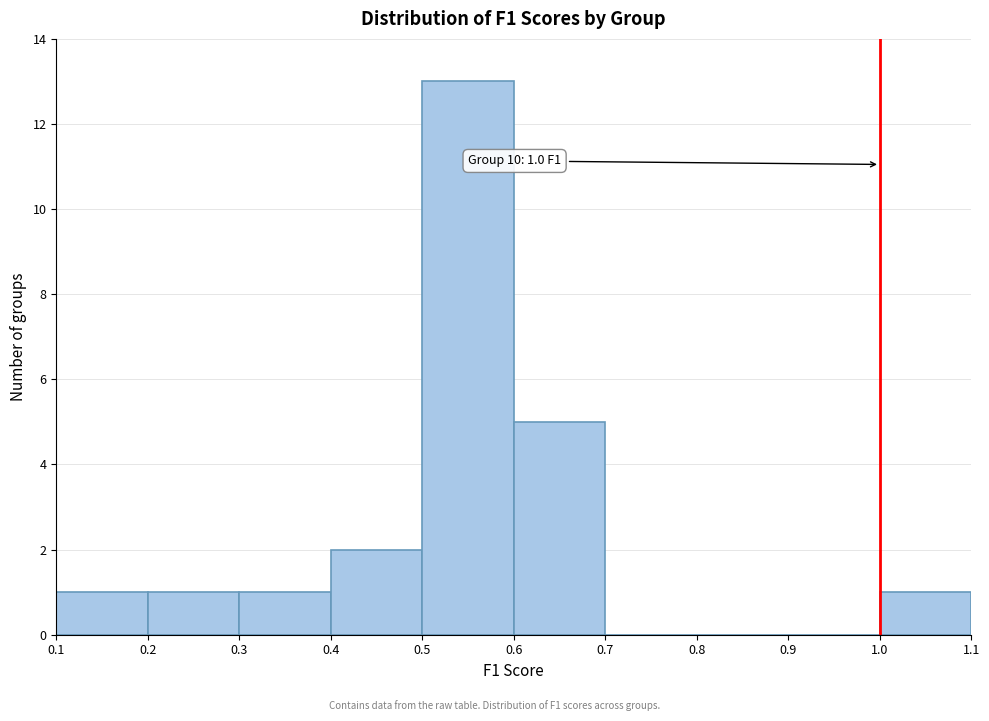

Over which range of the x-axis is the bar tallest?

0.5 to 0.6